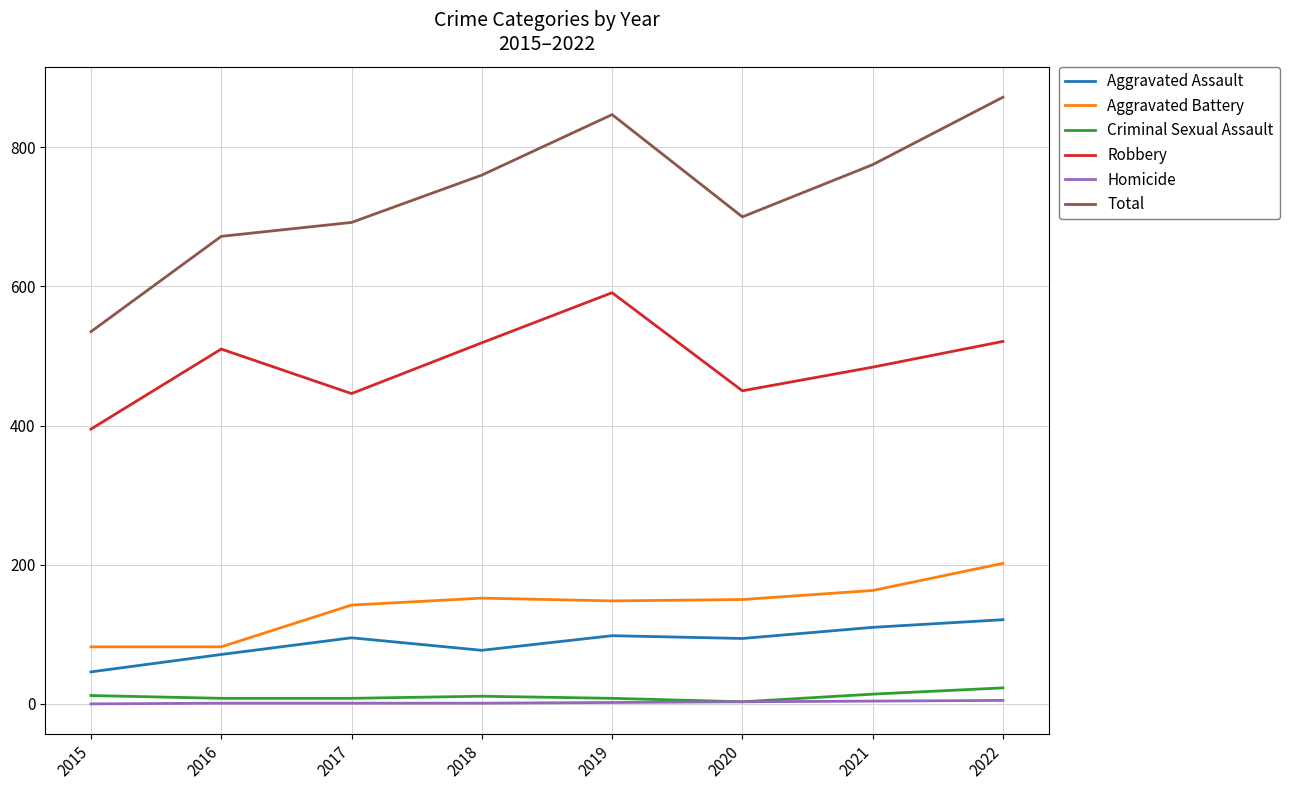

What is the difference between the maximum and minimum values in the Criminal Sexual Assault series?

20